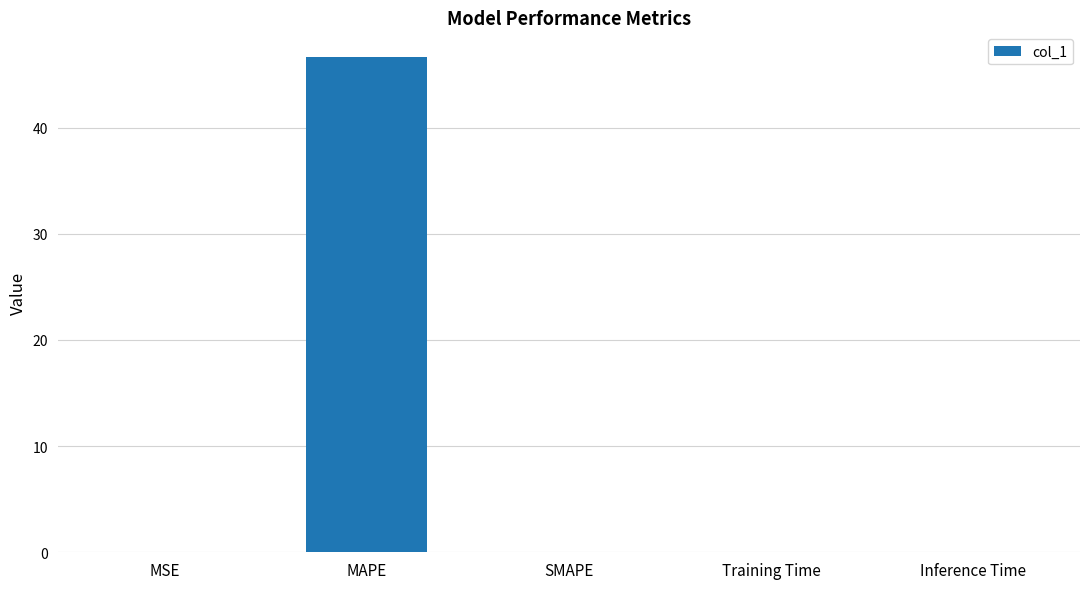

How many categories are shown in the chart?

5